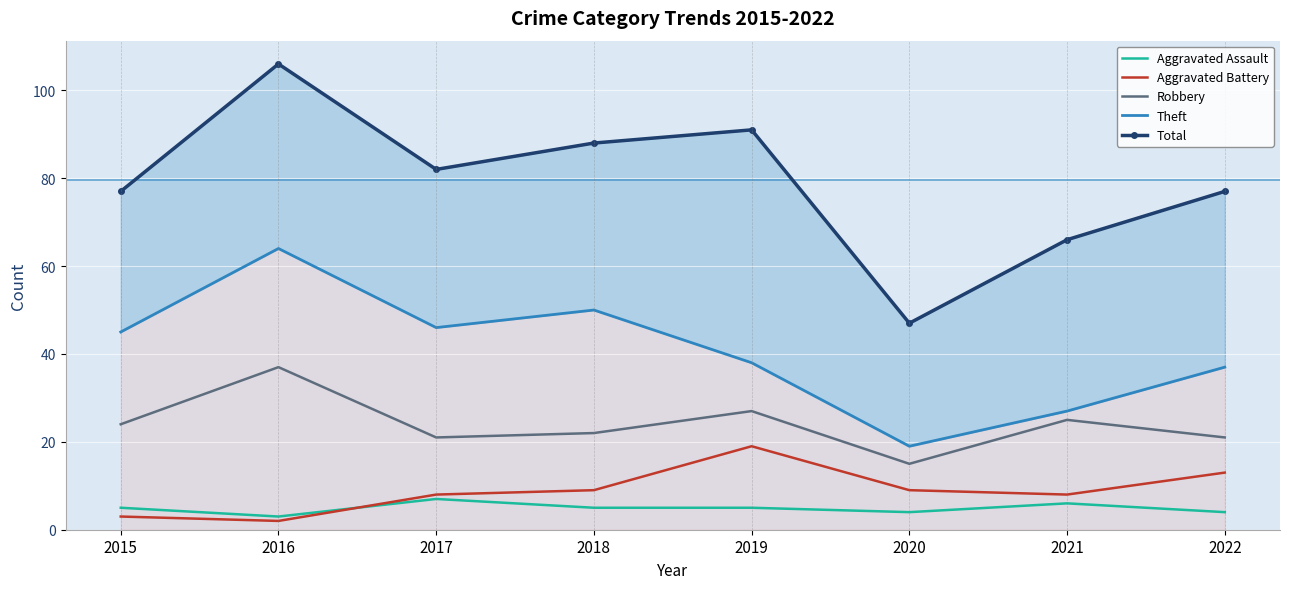

Where is Theft nearest to the value 41?

2019